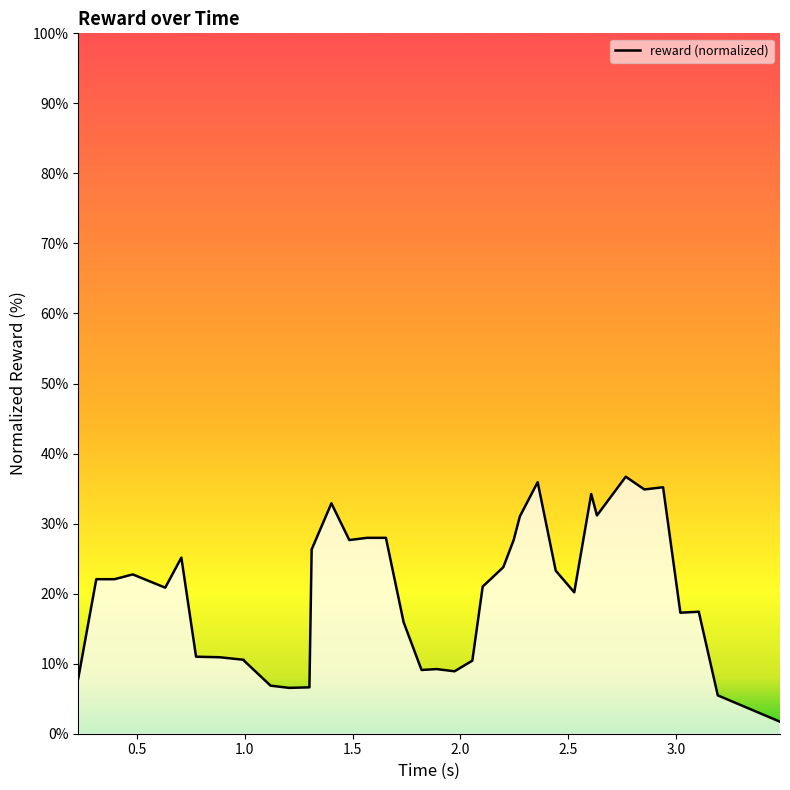

What is the greatest value displayed?

36.7